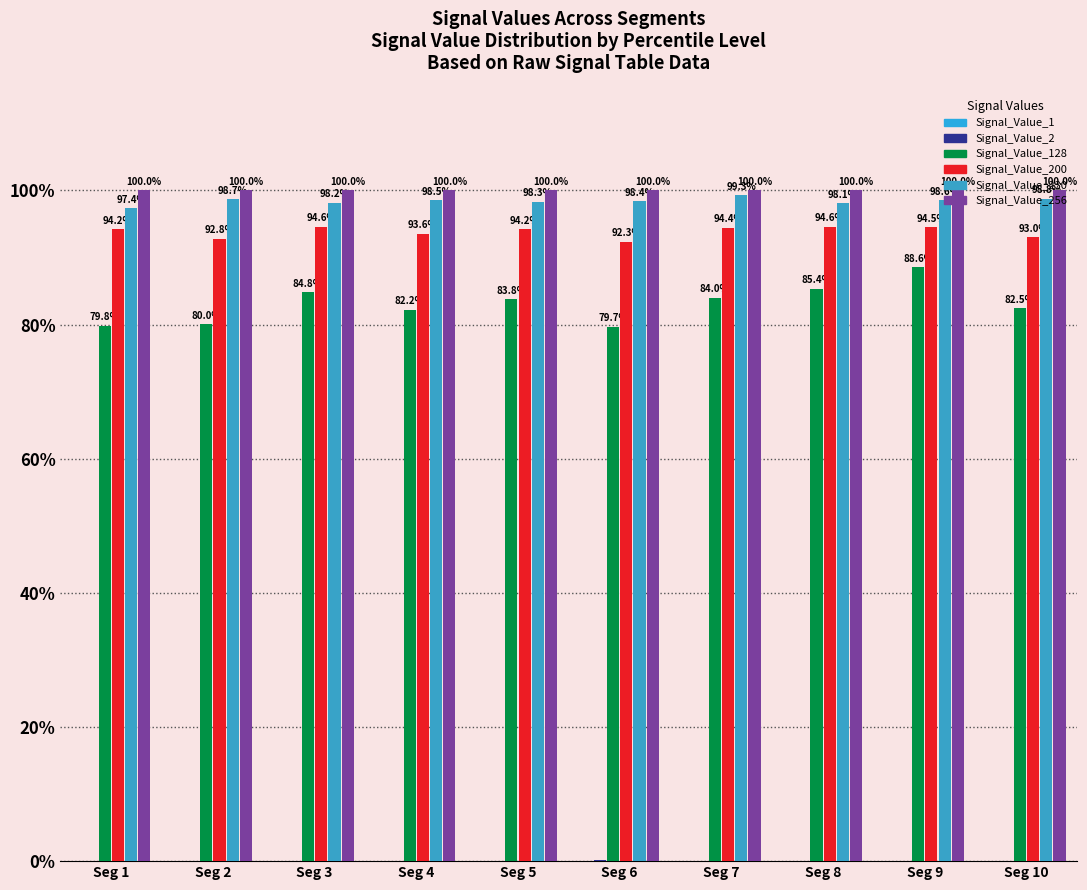

True or false: Signal_Value_200 has a value of 94.2 at Seg 1.

True